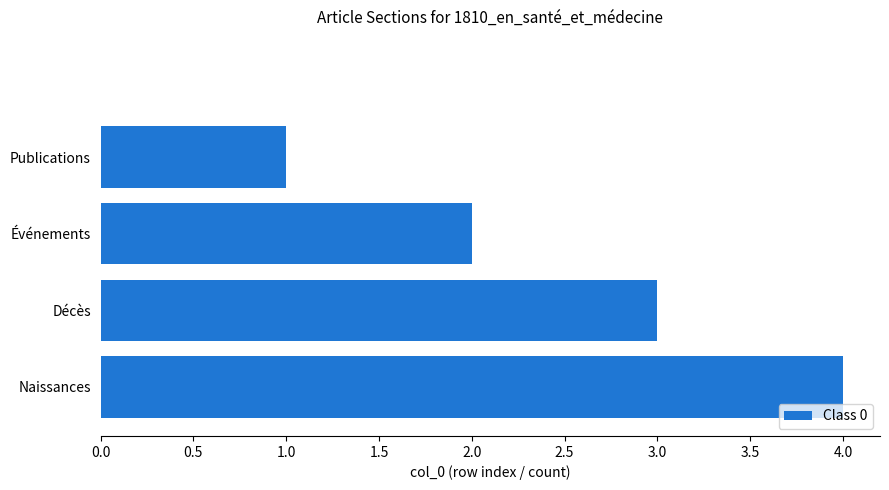

What is the greatest value displayed?

4